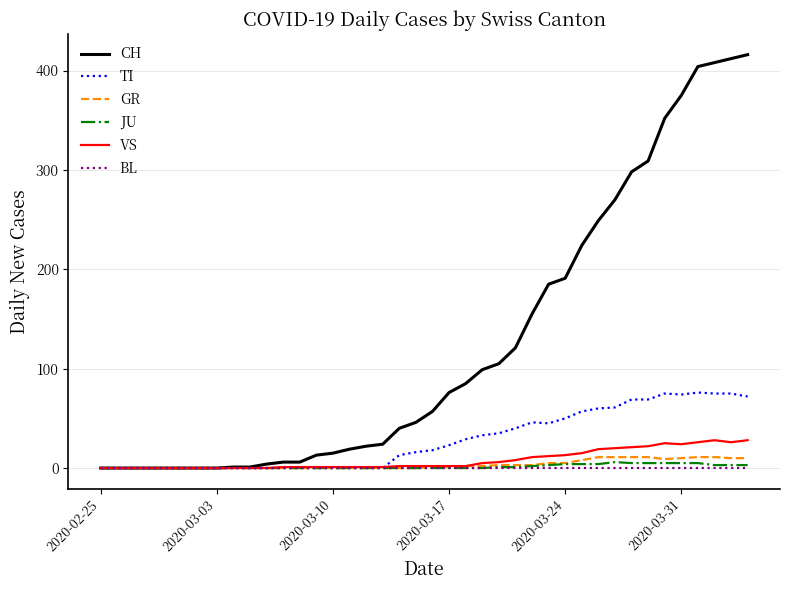

What is the greatest value displayed?

416